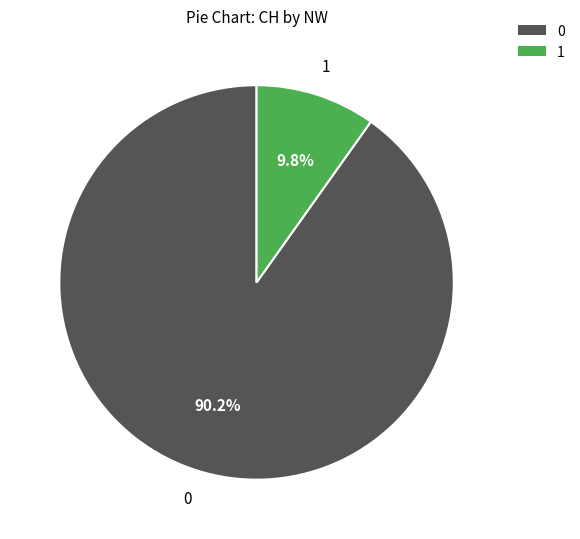

Does 0 account for over 50% of the chart?

Yes